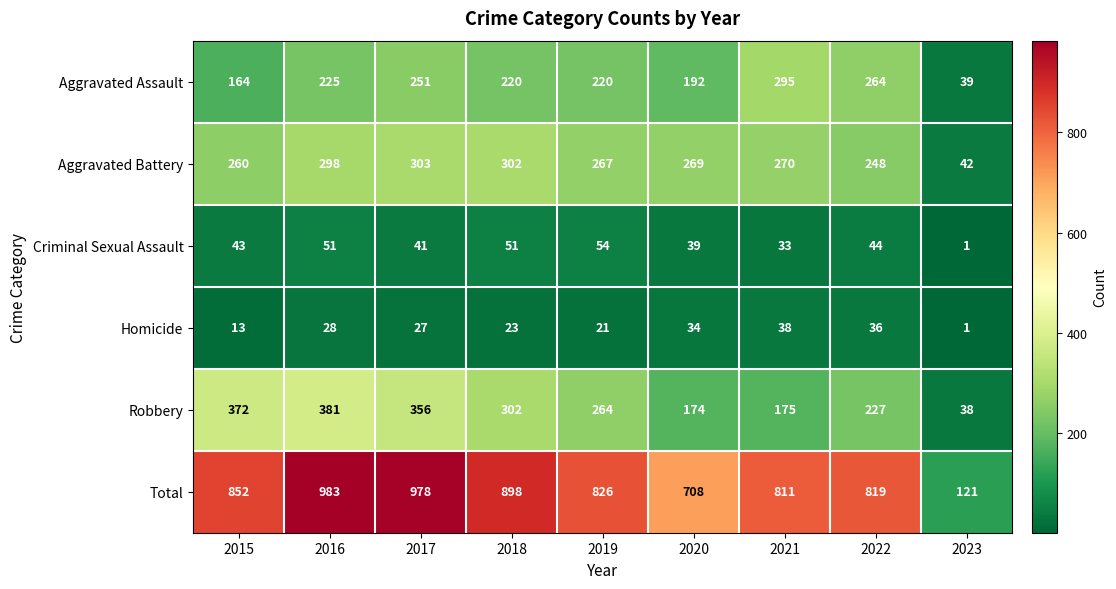

Which series has the largest total across all categories?

Total